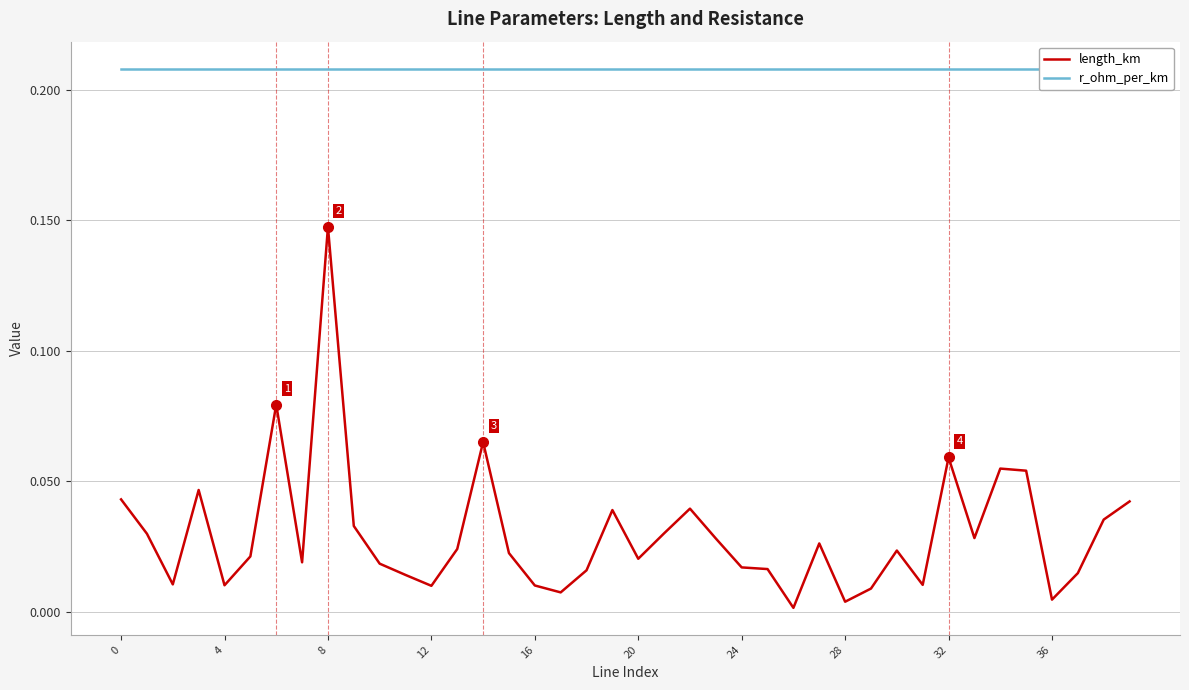

Reading right to left, list all the values displayed in this chart.

length_km: 0.0	0.0	0.0	0.0	0.1	0.1	0.0	0.1	0.0	0.0	0.0	0.0	0.0	0.0	0.0	0.0	0.0	0.0	0.0	0.0	0.0	0.0	0.0	0.0	0.0	0.1	0.0	0.0	0.0	0.0	0.0	0.1	0.0	0.1	0.0	0.0	0.0	0.0	0.0	0.0
r_ohm_per_km: 0.2	0.2	0.2	0.2	0.2	0.2	0.2	0.2	0.2	0.2	0.2	0.2	0.2	0.2	0.2	0.2	0.2	0.2	0.2	0.2	0.2	0.2	0.2	0.2	0.2	0.2	0.2	0.2	0.2	0.2	0.2	0.2	0.2	0.2	0.2	0.2	0.2	0.2	0.2	0.2